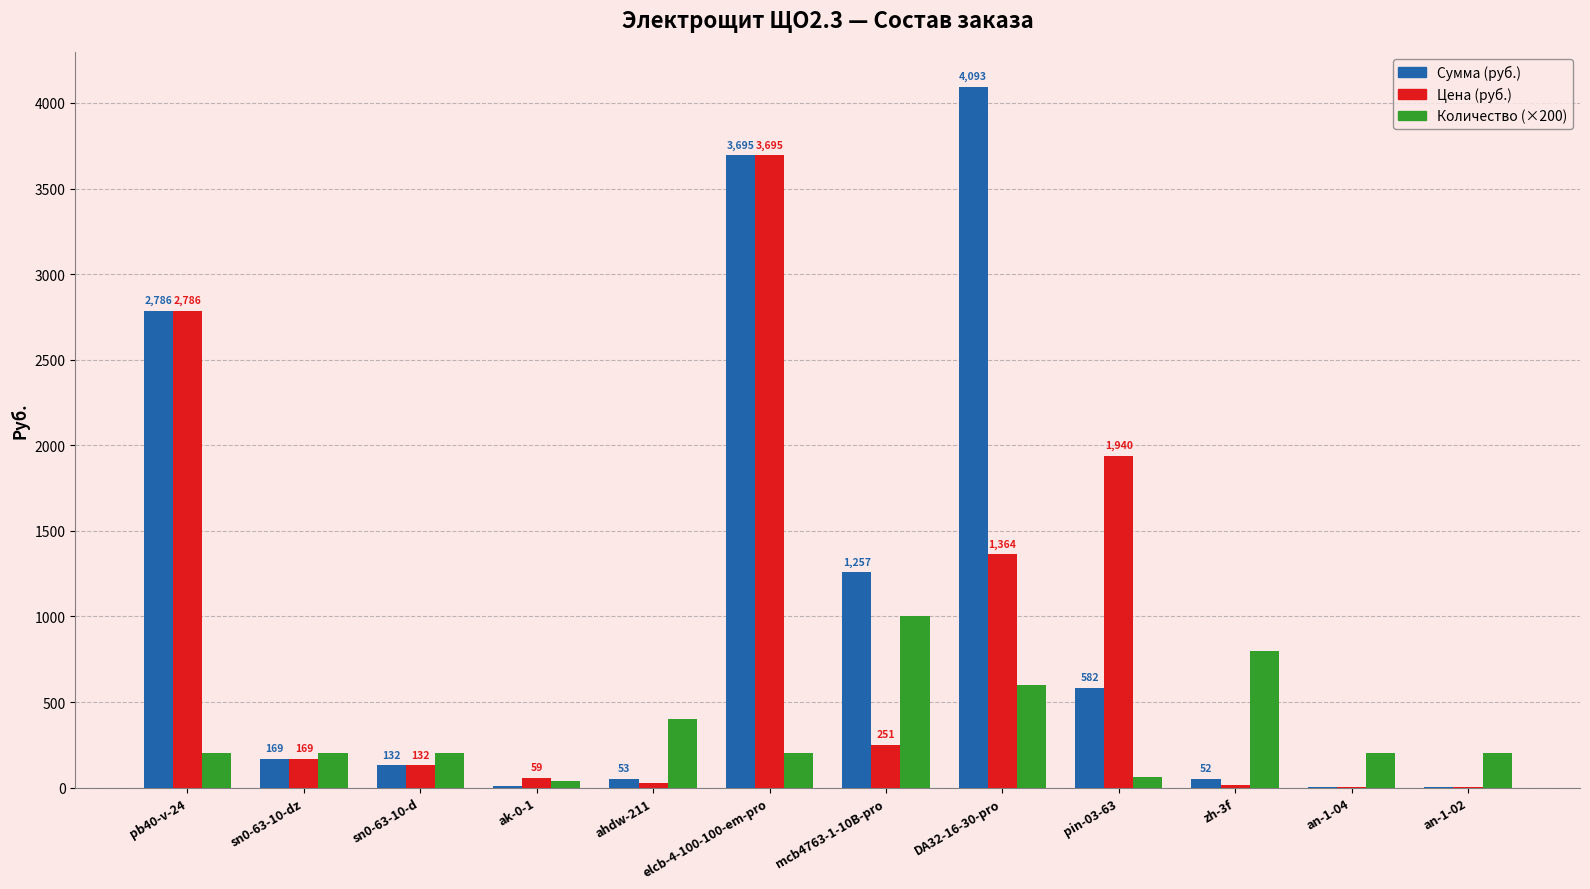

What is the total value across all series at elcb-4-100-100-em-pro?

7590.7